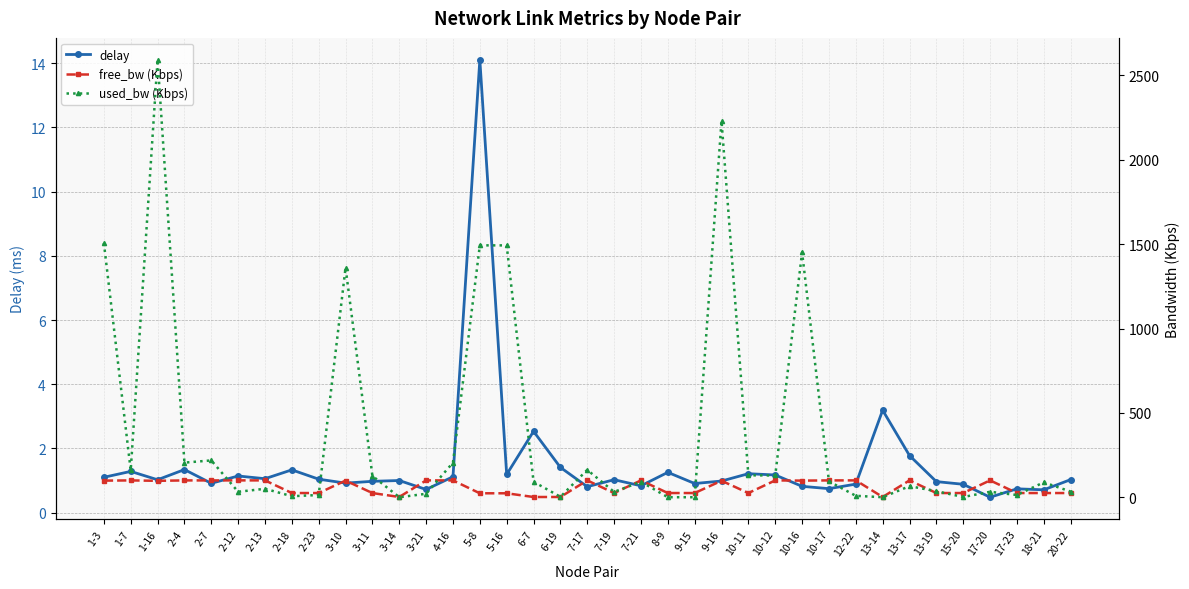

Which series has the largest total across all categories?

used_bw (Kbps)